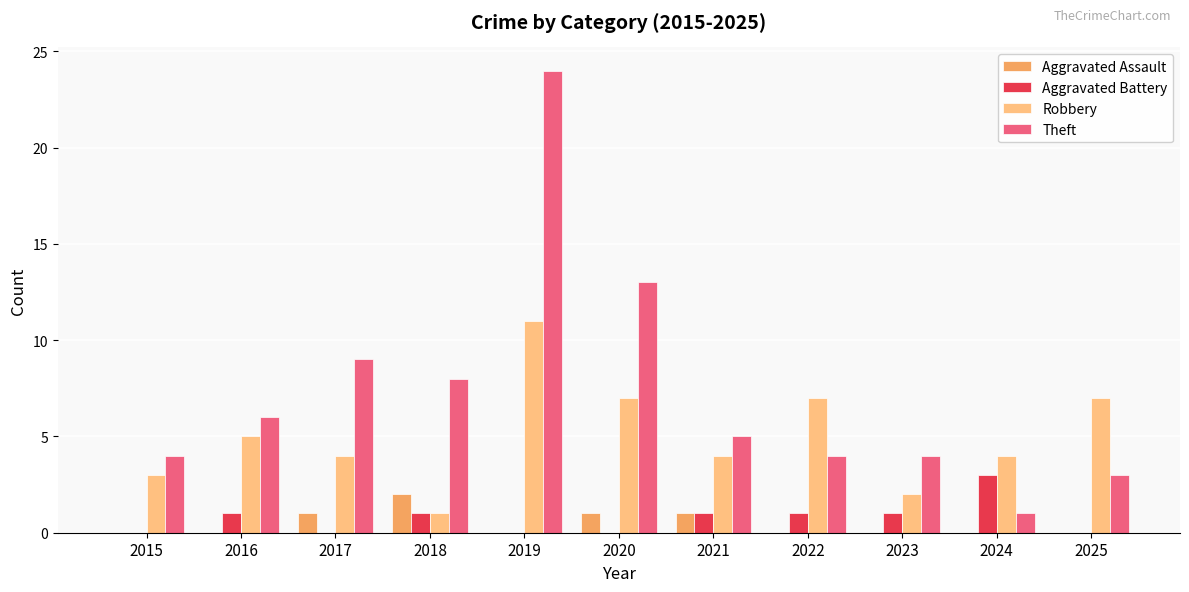

Which series has the widest spread of values?

Theft